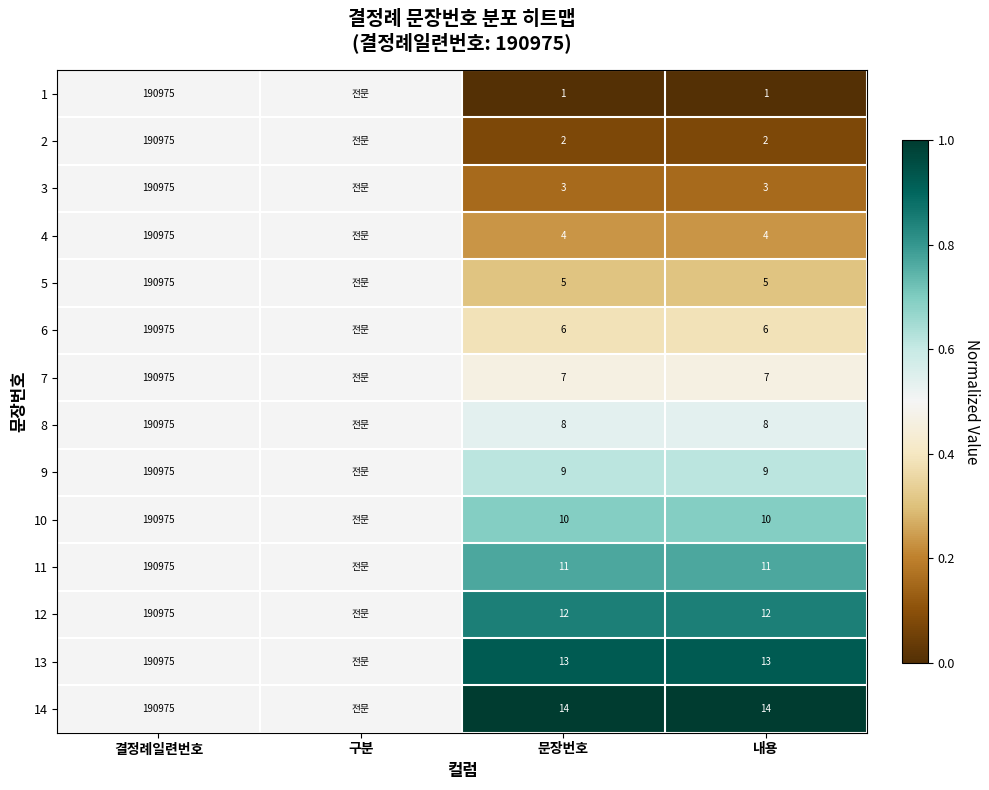

What is the difference between the highest and lowest values at 내용?

13.0